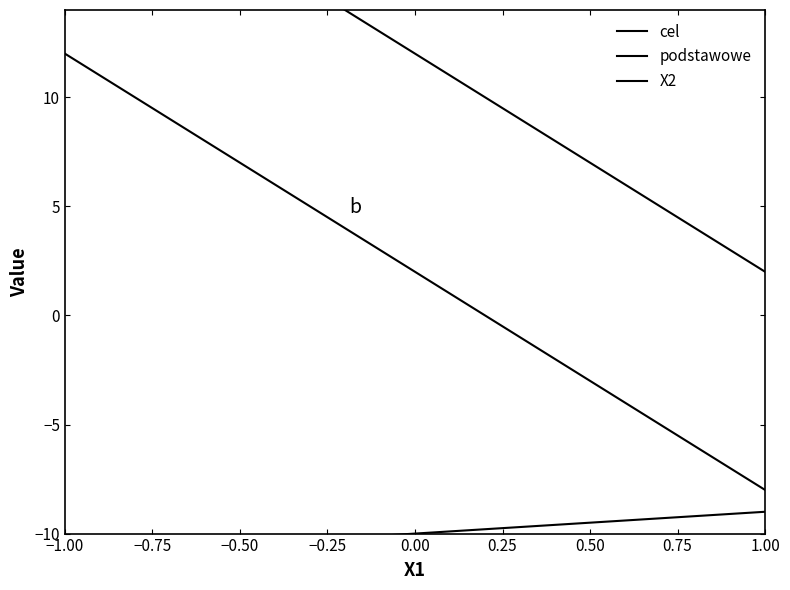

Does the chart have visible grid lines?

No